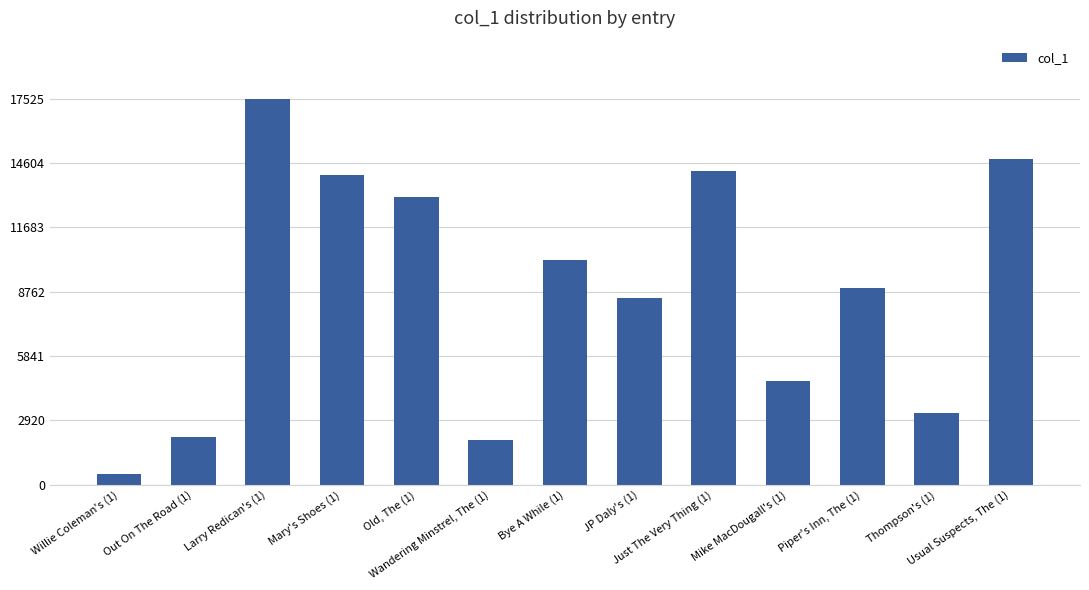

True or false: the data shows 10183 at Bye A While (1).

True